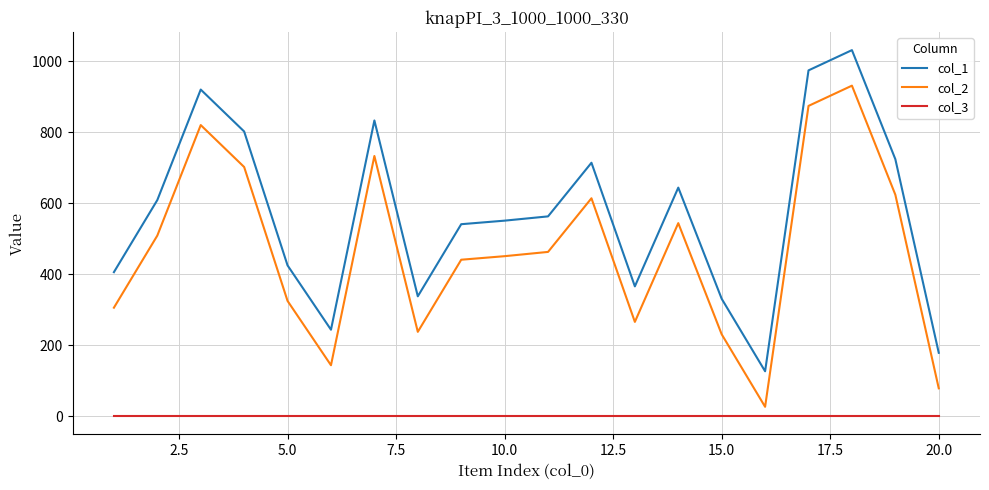

What is the greatest value displayed?

1031